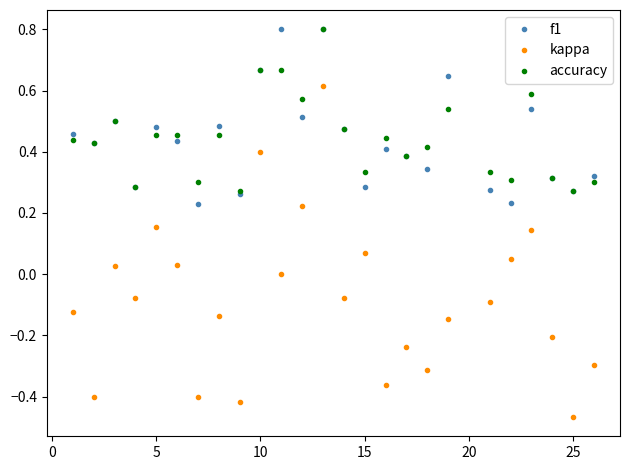

What are all the series names shown in the legend?

f1, kappa, accuracy